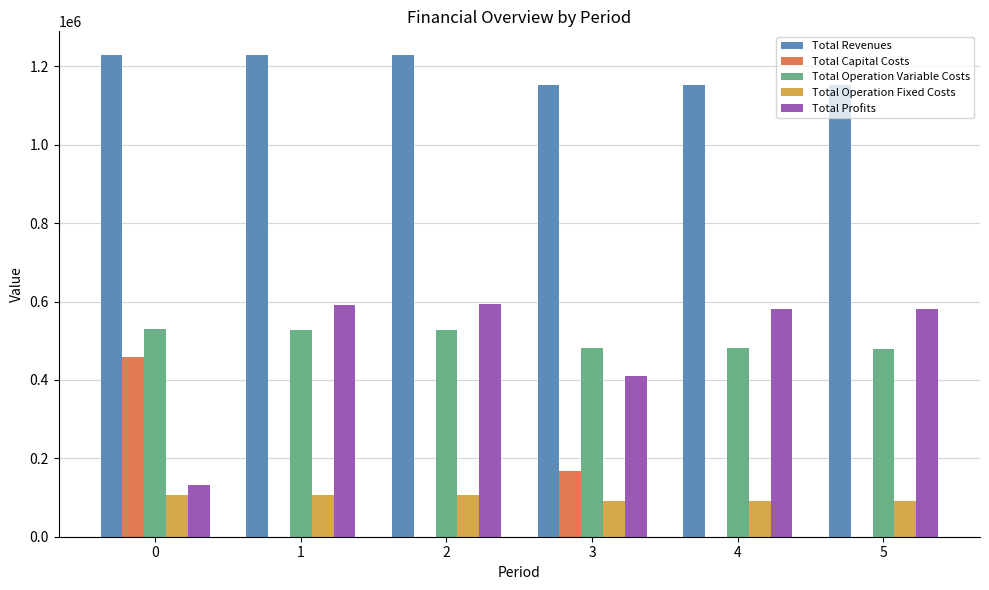

True or false: Total Operation Variable Costs has a value of 240015.1 at 0.

False